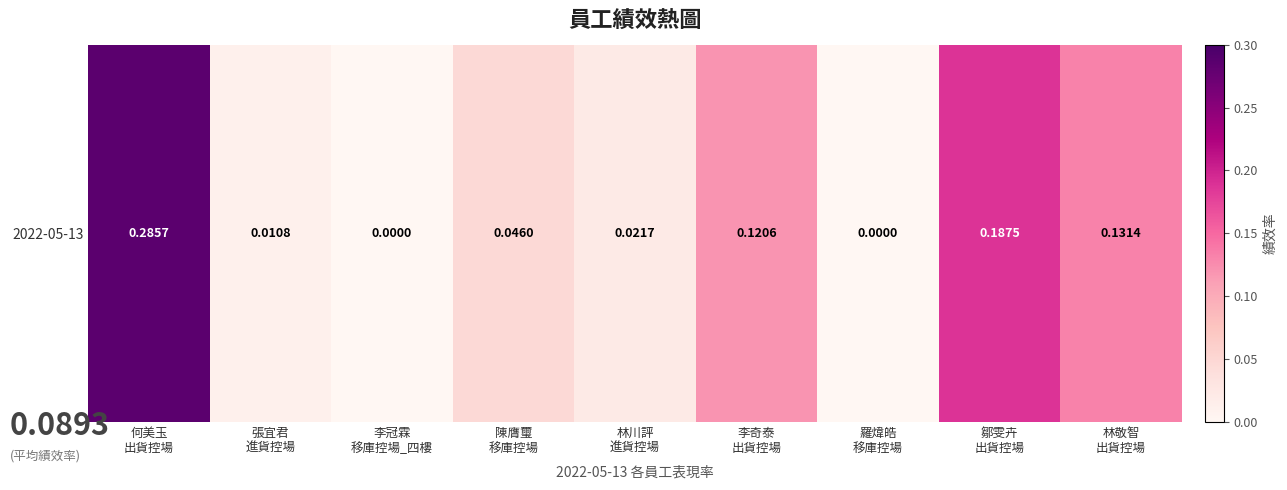

What is the difference between the values at 林川評
進貨控場 and 鄒雯卉
出貨控場?

0.2